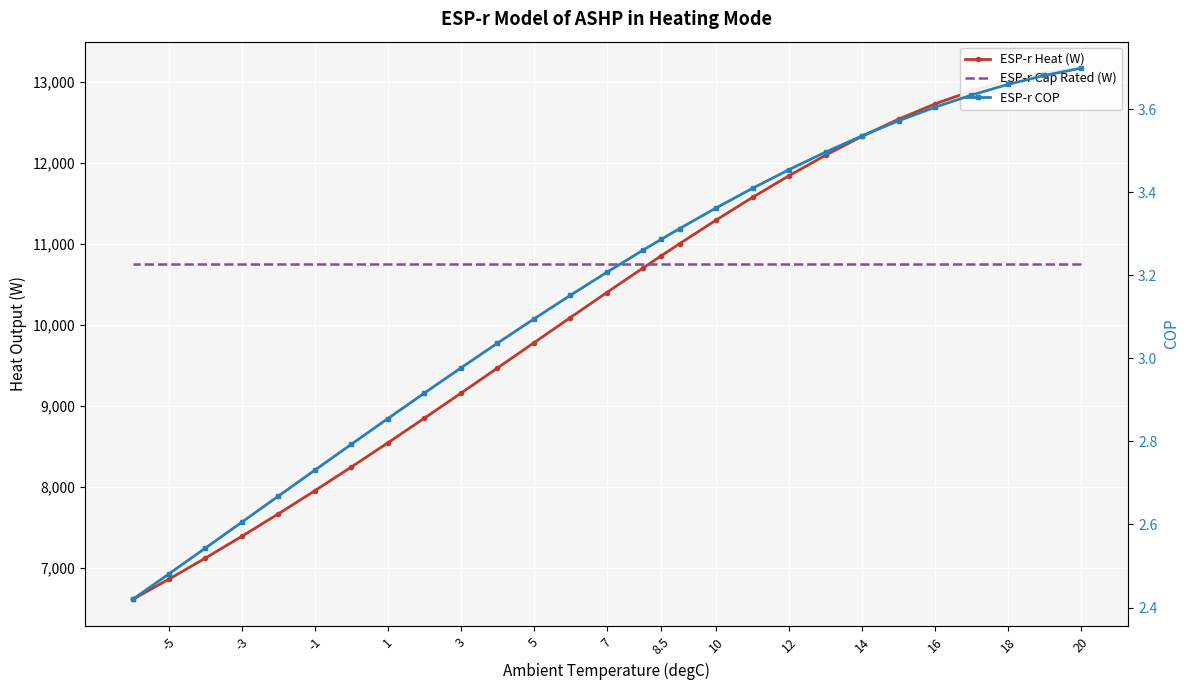

Between 7 and 26, which series saw the biggest shift?

ESP-r Heat (W)